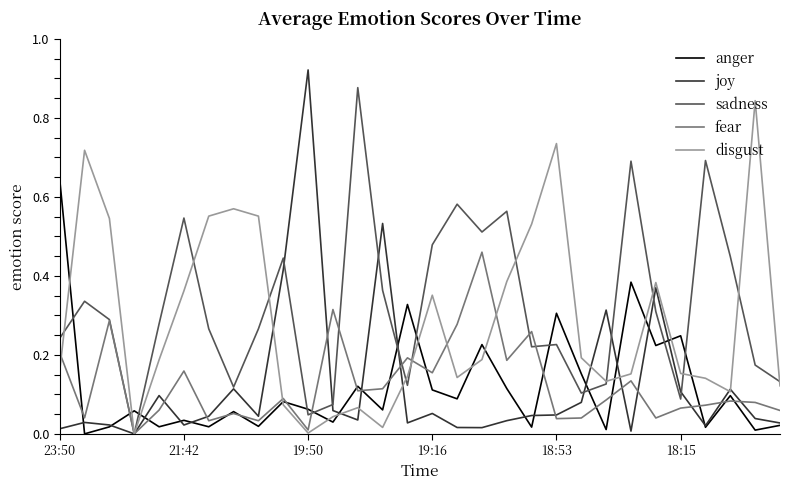

Which series has the widest spread of values?

joy